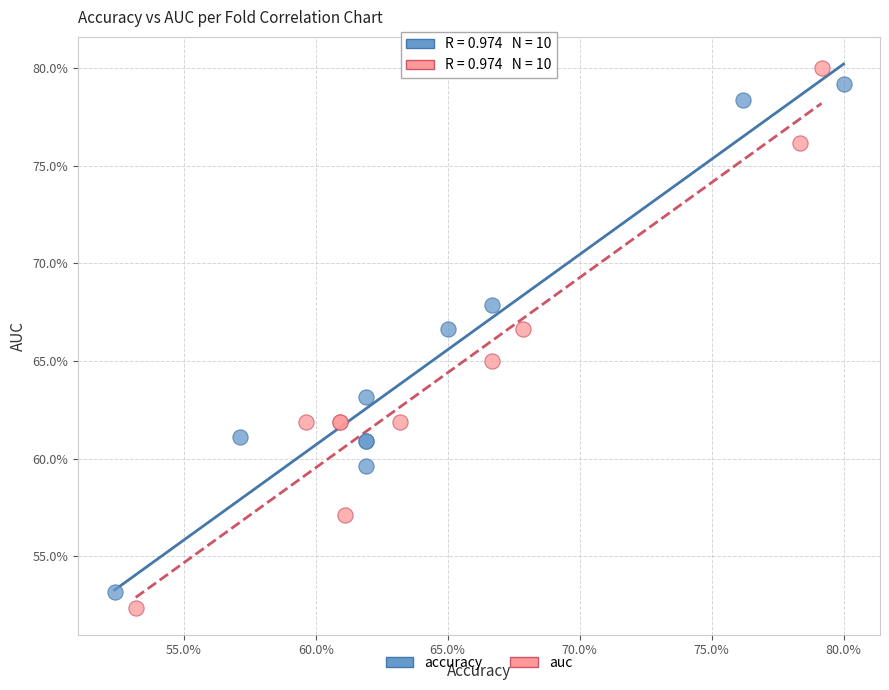

What are all the series names shown in the legend?

accuracy, auc